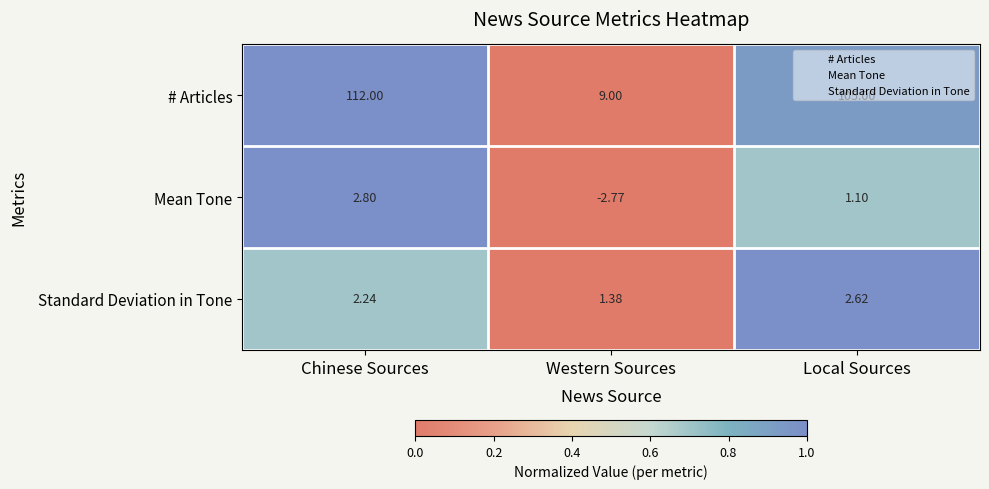

Which series has the widest spread of values?

# Articles